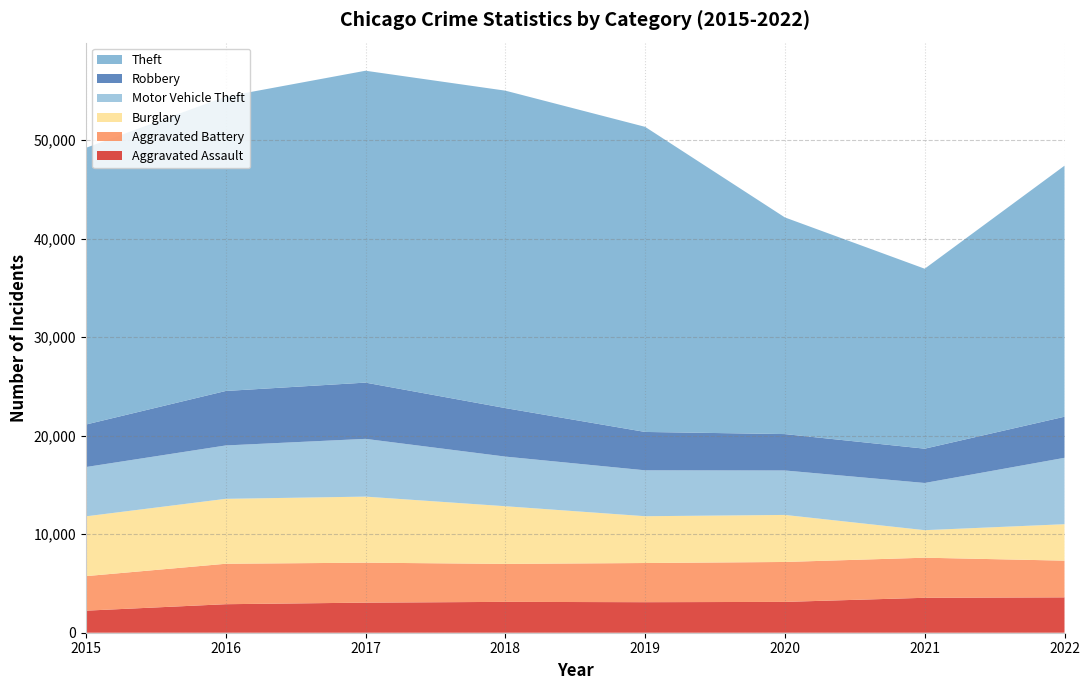

Reading right to left, list all the values displayed in this chart.

Aggravated Assault: 3591	3546	3129	3100	3132	3054	2895	2239
Aggravated Battery: 3725	4069	4053	3976	3855	4056	4105	3505
Burglary: 3699	2795	4775	4750	5854	6706	6591	6070
Motor Vehicle Theft: 6740	4790	4513	4660	5038	5863	5418	5004
Robbery: 4172	3483	3694	3895	4925	5710	5530	4315
Theft: 25480	18267	21991	30971	32222	31658	29881	28085